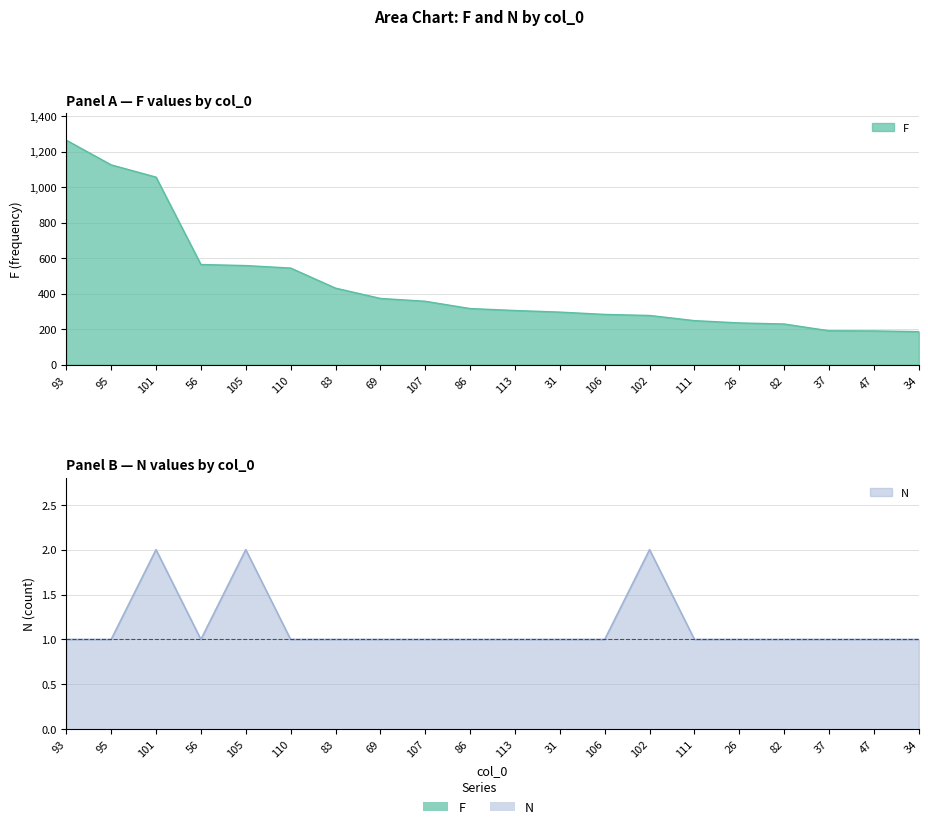

What is the maximum value for F?

1264